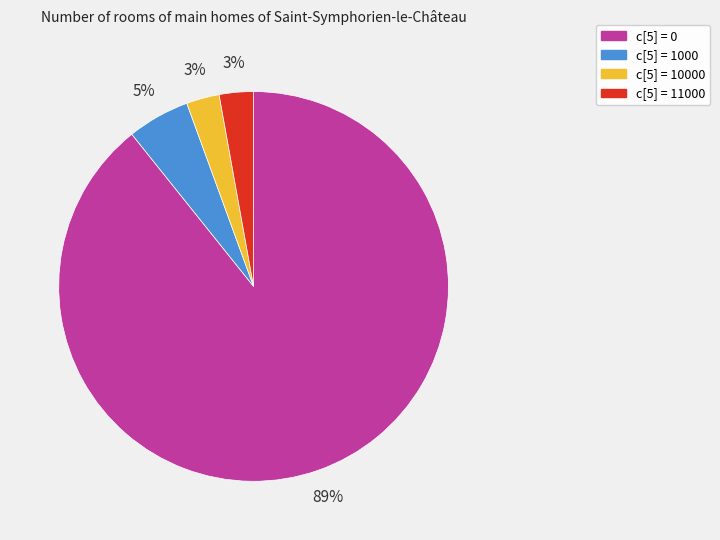

How many segments does this pie chart have?

4